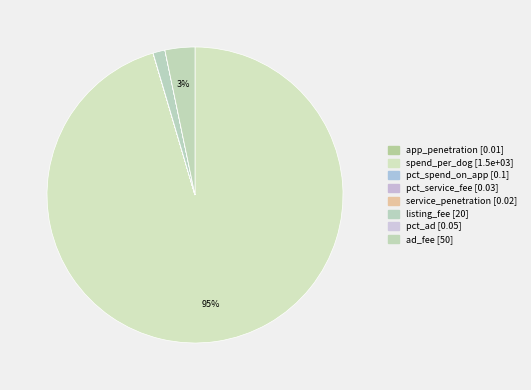

True or false: listing_fee accounts for 1% of the total.

True